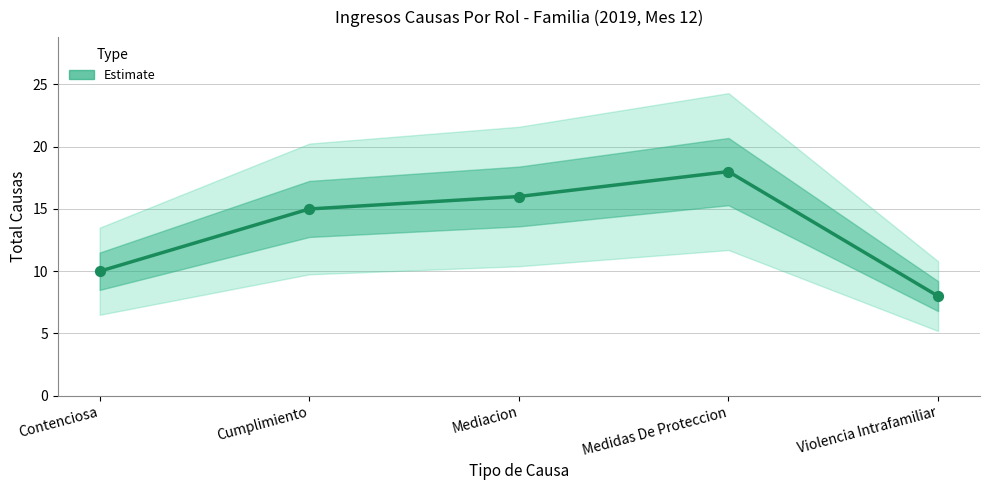

Between Cumplimiento and Contenciosa, which is larger?

Cumplimiento